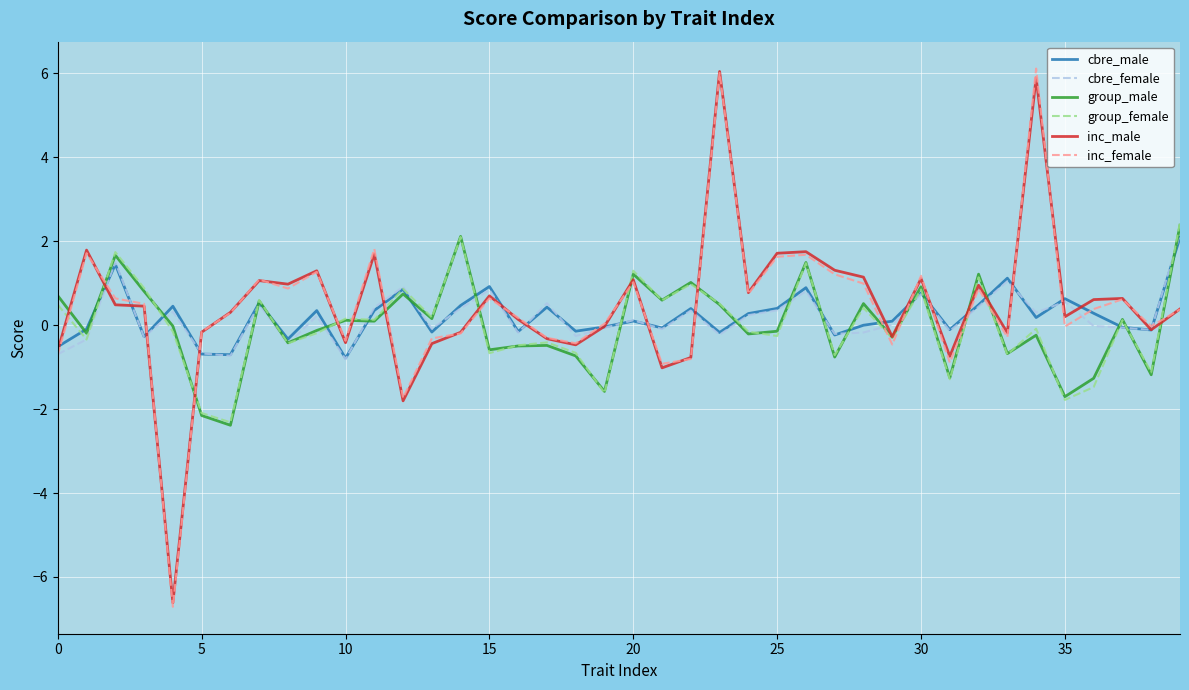

What are all the series names shown in the legend?

cbre_male, cbre_female, group_male, group_female, inc_male, inc_female